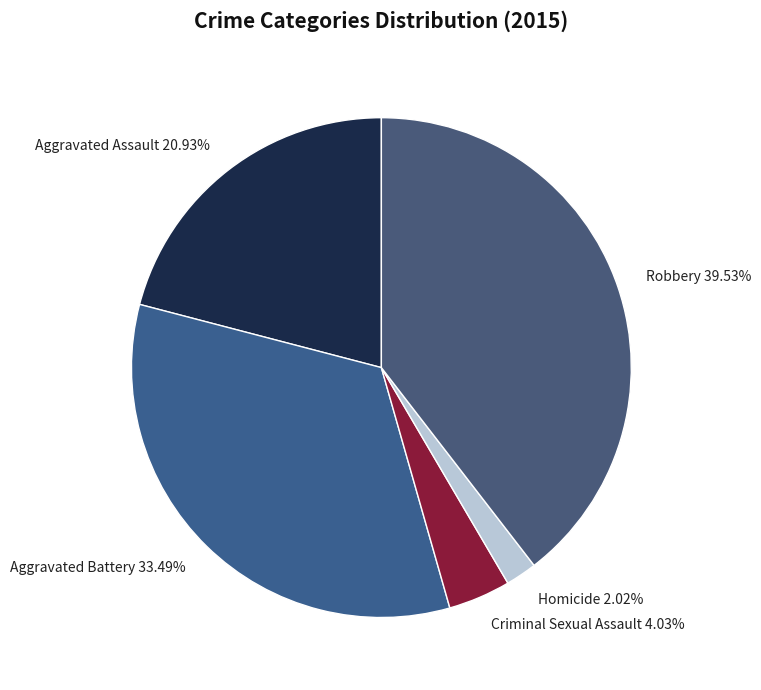

How many slices are in this pie chart?

5